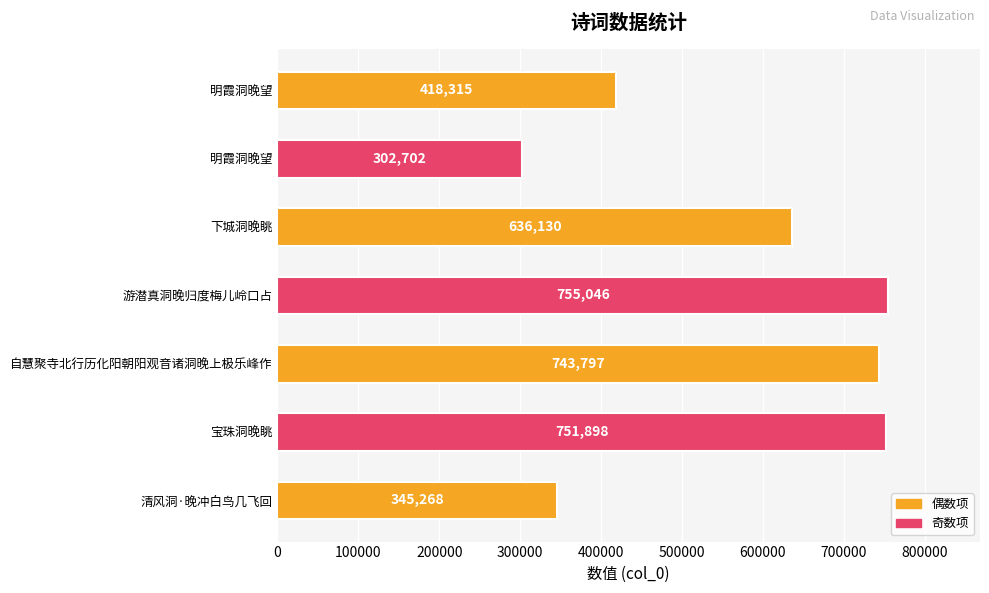

How many values are below 636130?

3